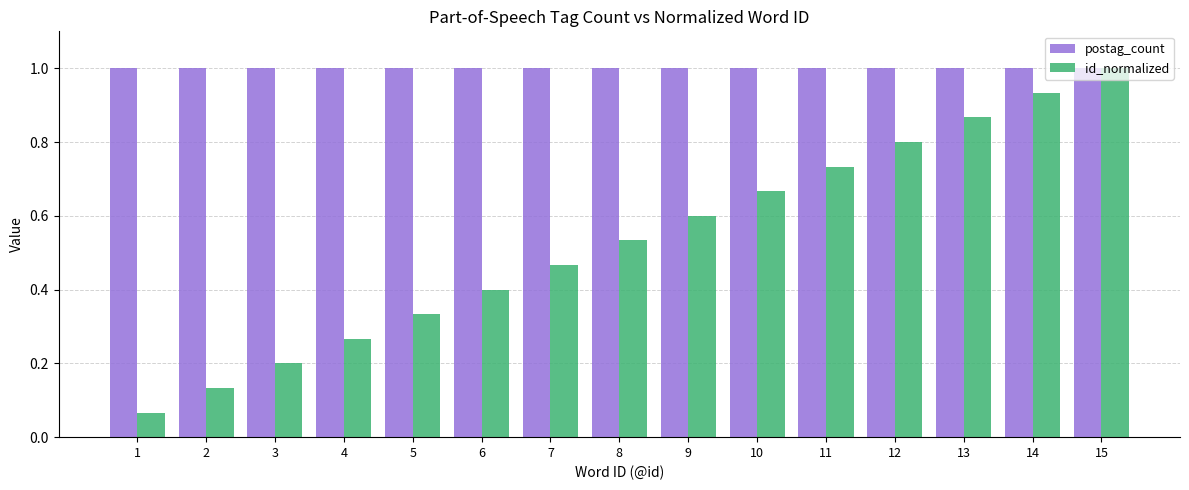

At how many categories does at least one series exceed 0?

15